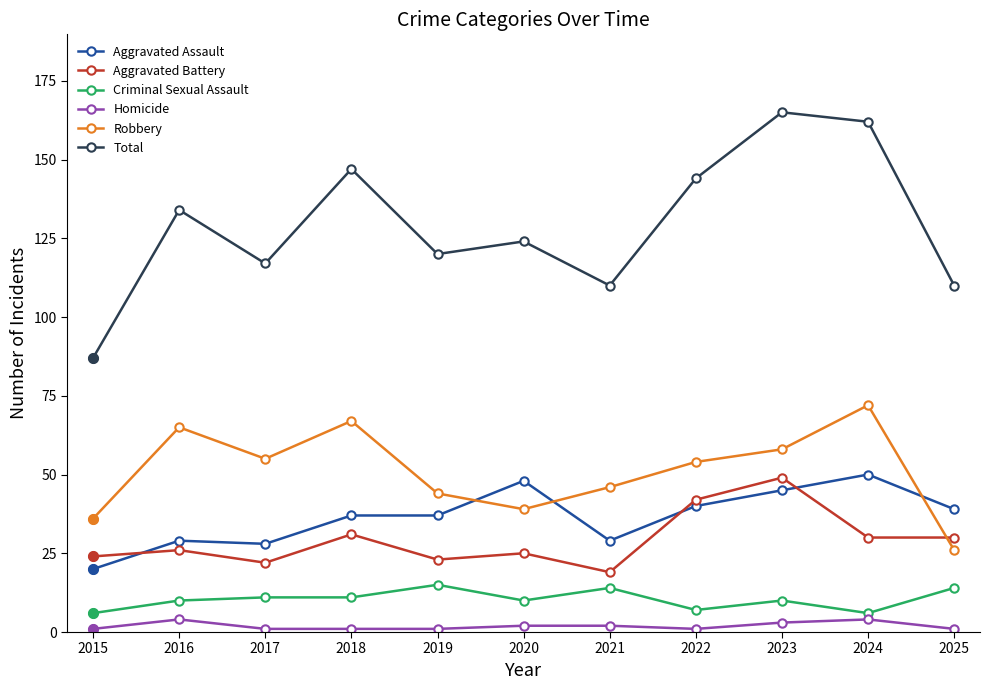

Reading right to left, list all the values displayed in this chart.

Aggravated Assault: 39	50	45	40	29	48	37	37	28	29	20
Aggravated Battery: 30	30	49	42	19	25	23	31	22	26	24
Criminal Sexual Assault: 14	6	10	7	14	10	15	11	11	10	6
Homicide: 1	4	3	1	2	2	1	1	1	4	1
Robbery: 26	72	58	54	46	39	44	67	55	65	36
Total: 110	162	165	144	110	124	120	147	117	134	87